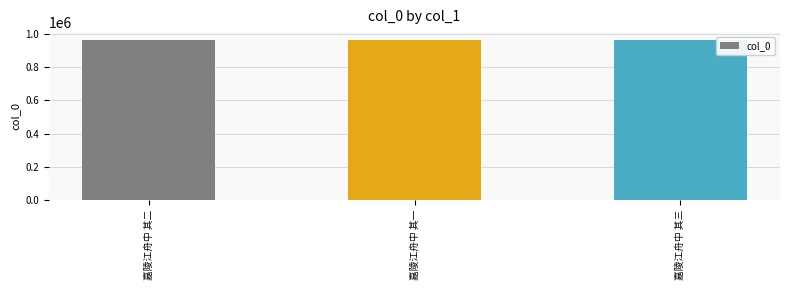

What is the label of the 2nd bar from the left?

嘉陵江舟中 其一